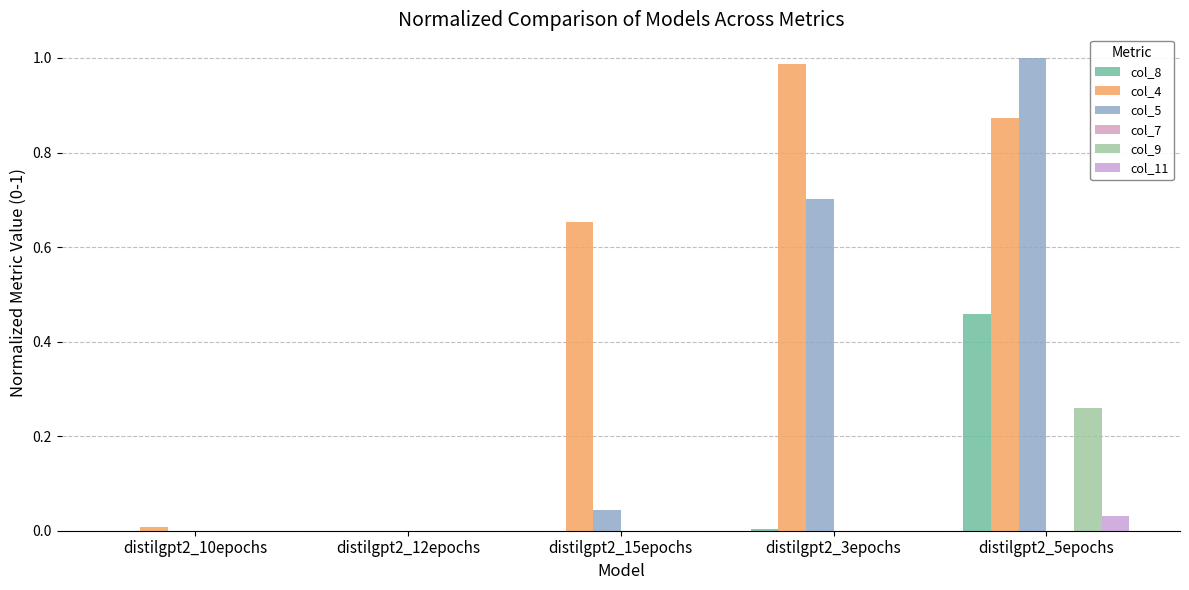

What is the label of the 1st bar from the right?

distilgpt2_5epochs